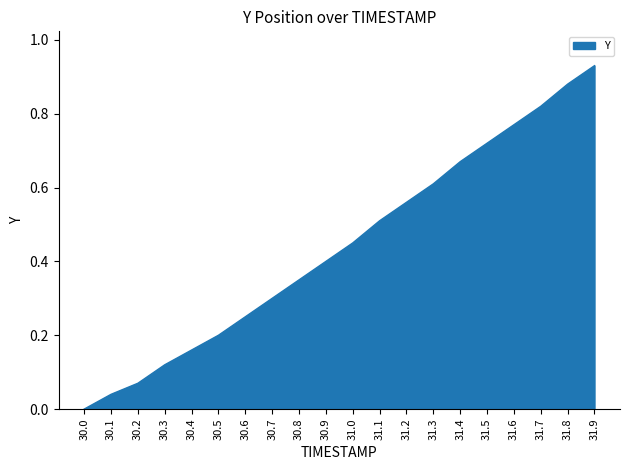

What is the change in value from 30.6 to 31.8?

+0.6